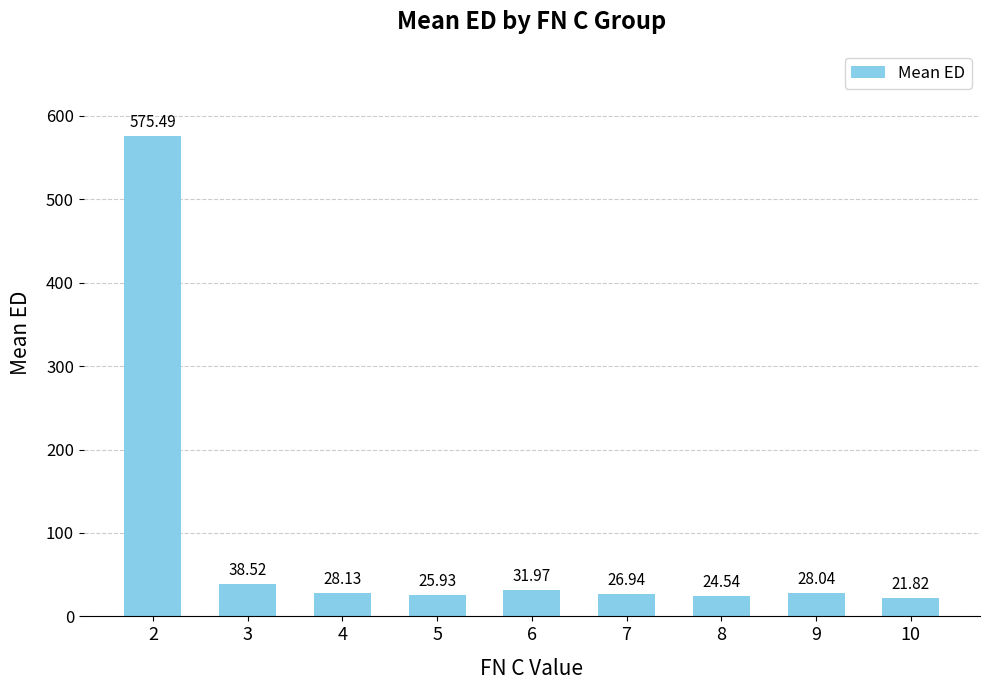

What is the difference between the values at 3 and 10?

16.7